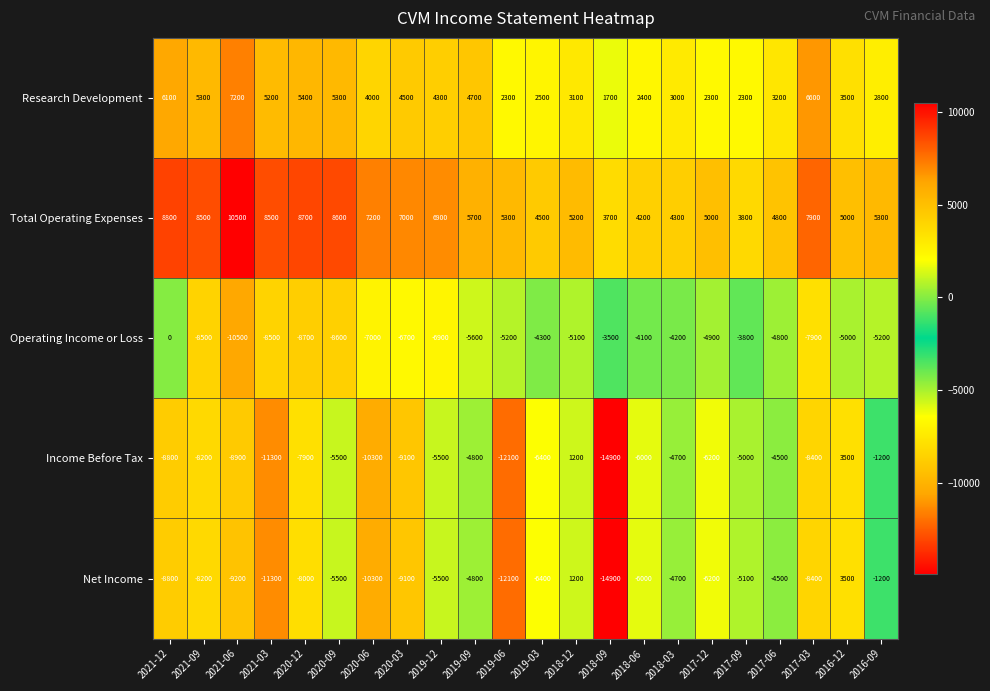

Is it true that Operating Income or Loss equals -18704 at 2021-06?

False